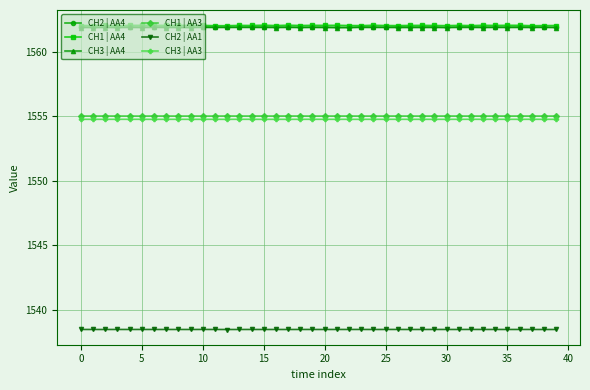

How many lines are shown in the chart?

6